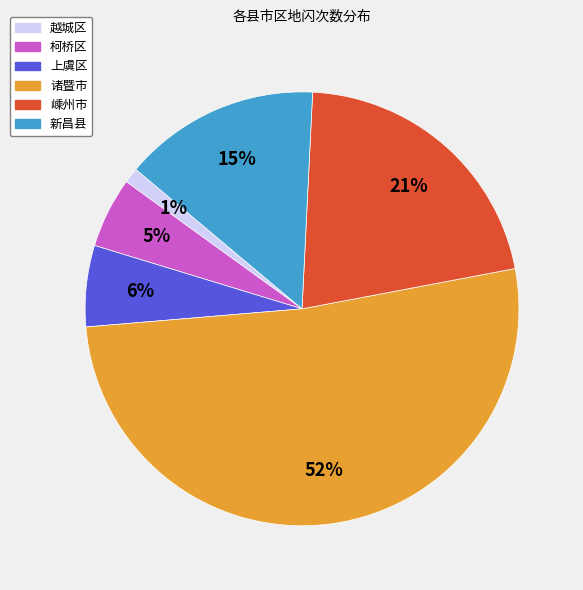

To the nearest percent, what is the average slice percentage?

17%